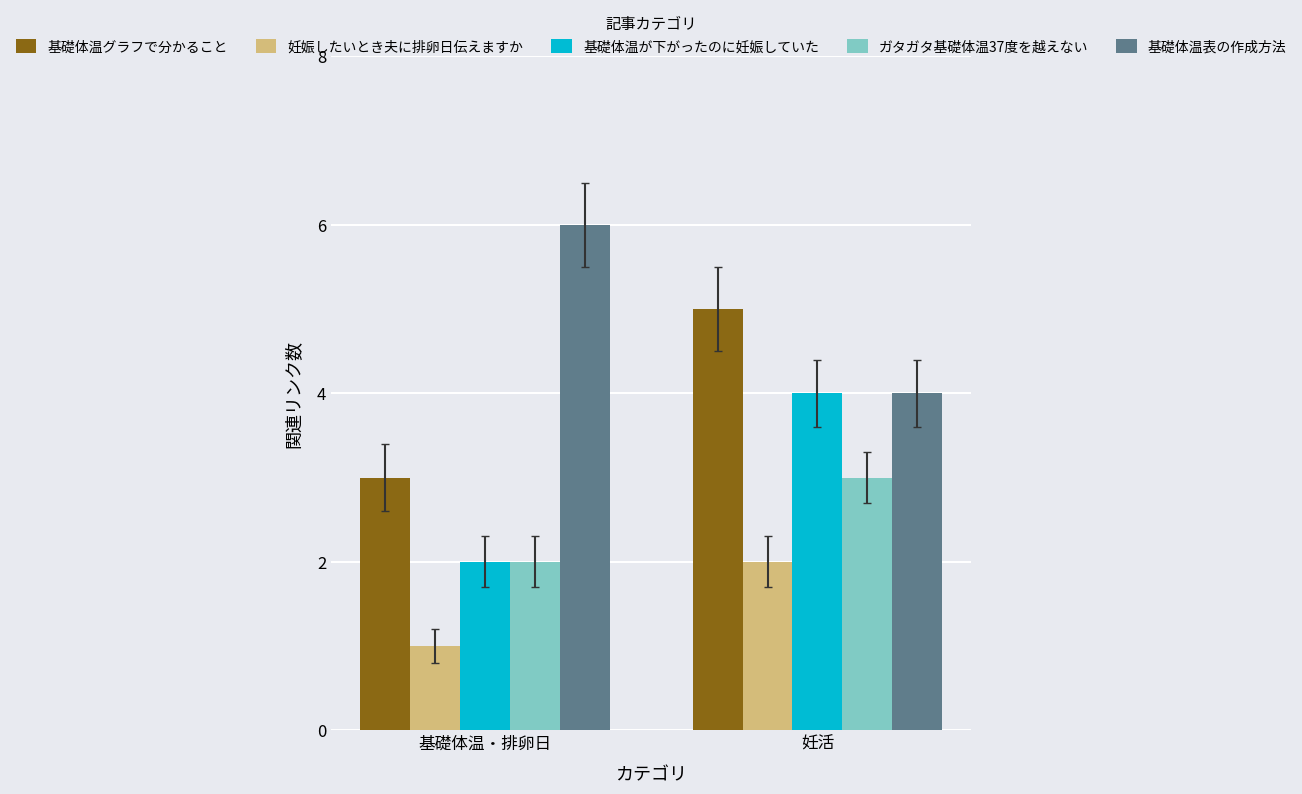

What is the smallest value displayed?

1